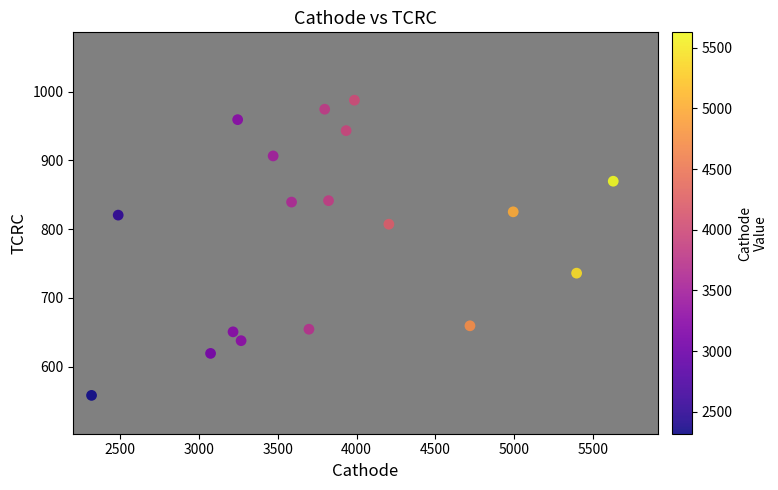

What is the range of X values (max minus min)?

3309.9